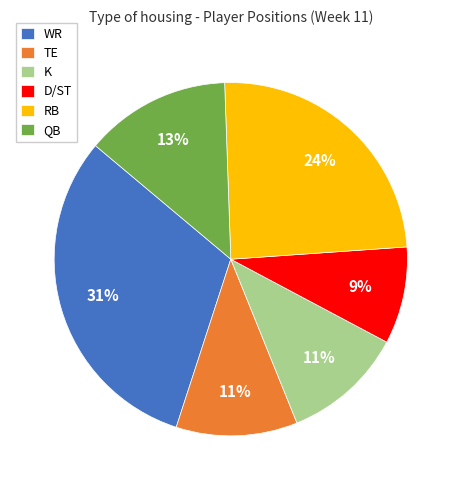

Is it true that QB is 13% of the pie?

True